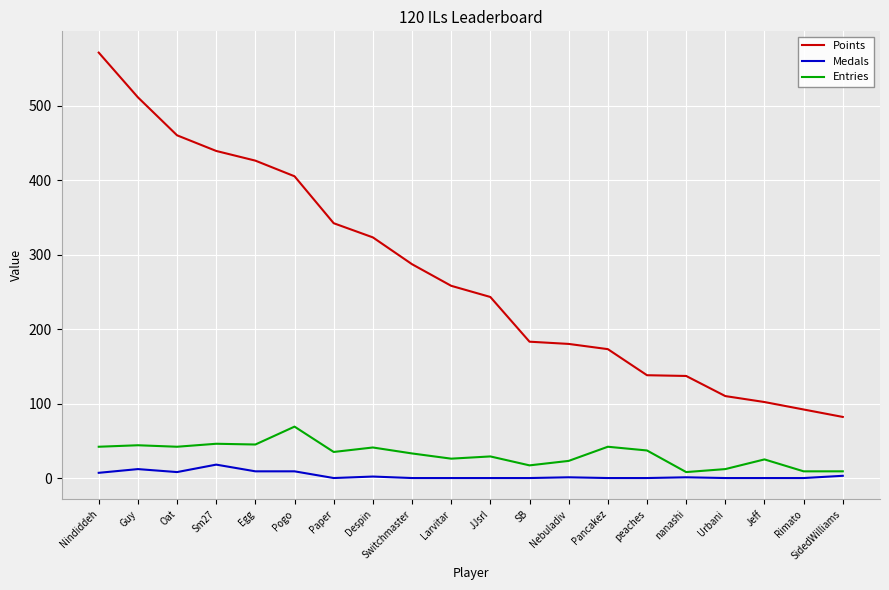

True or false: Points has a value of 258 at Larvitar.

True